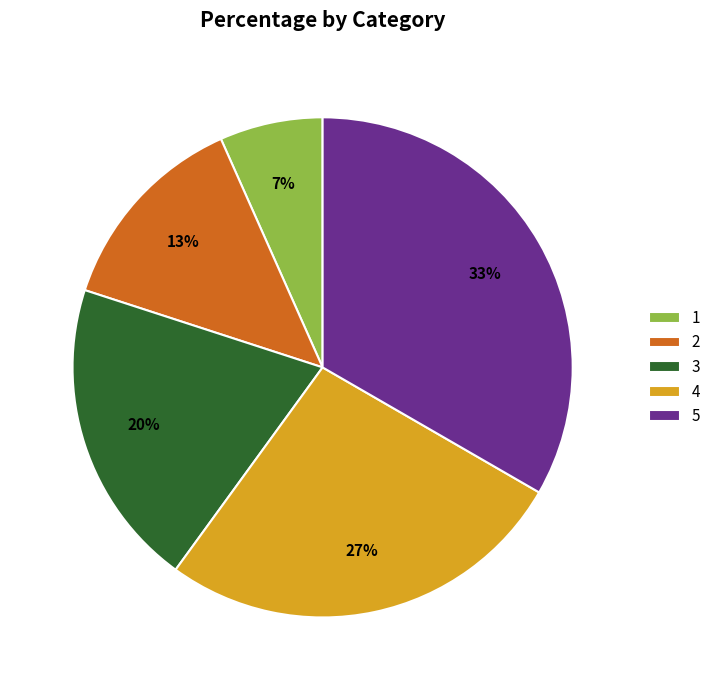

To the nearest percent, what is the difference between the 3 and 2 slice percentages?

7%